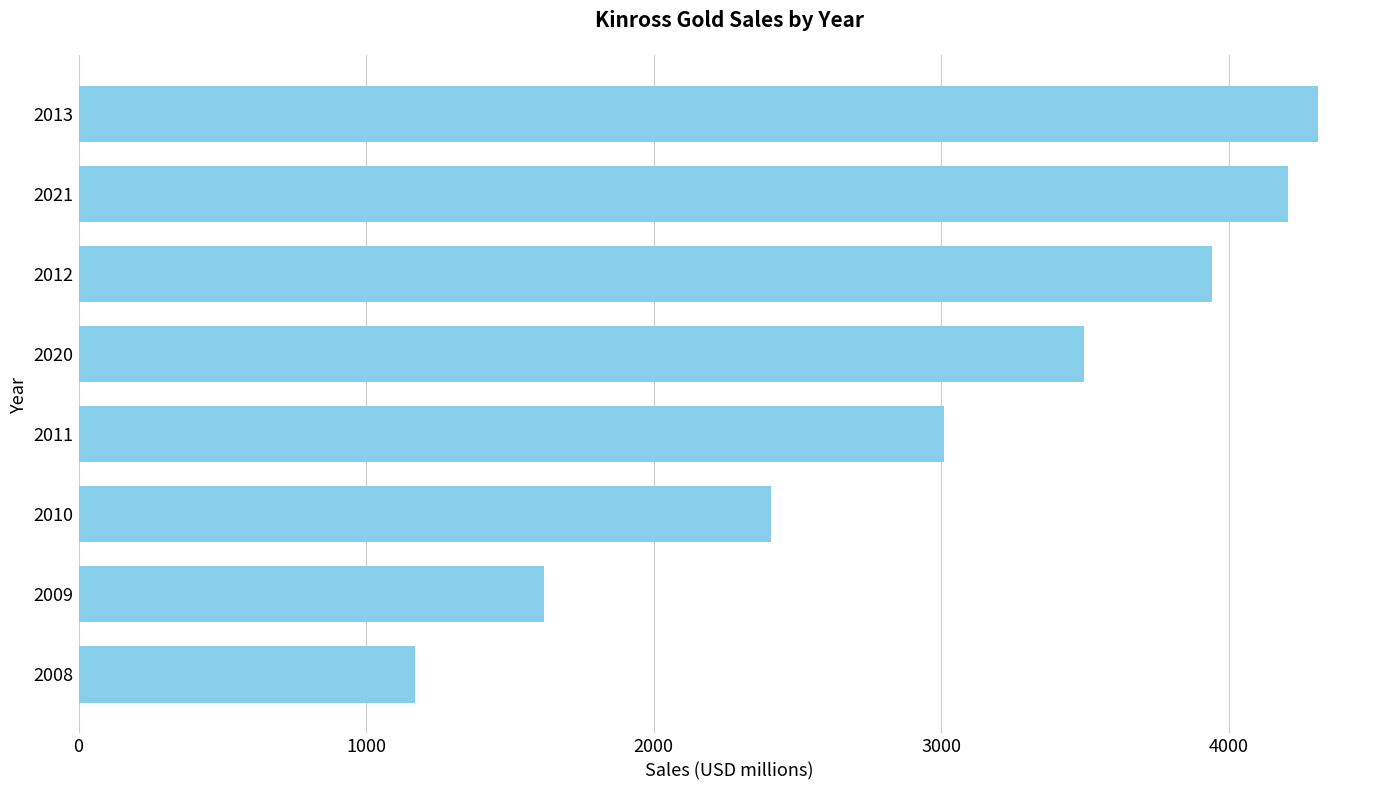

What is the smallest value displayed?

1170